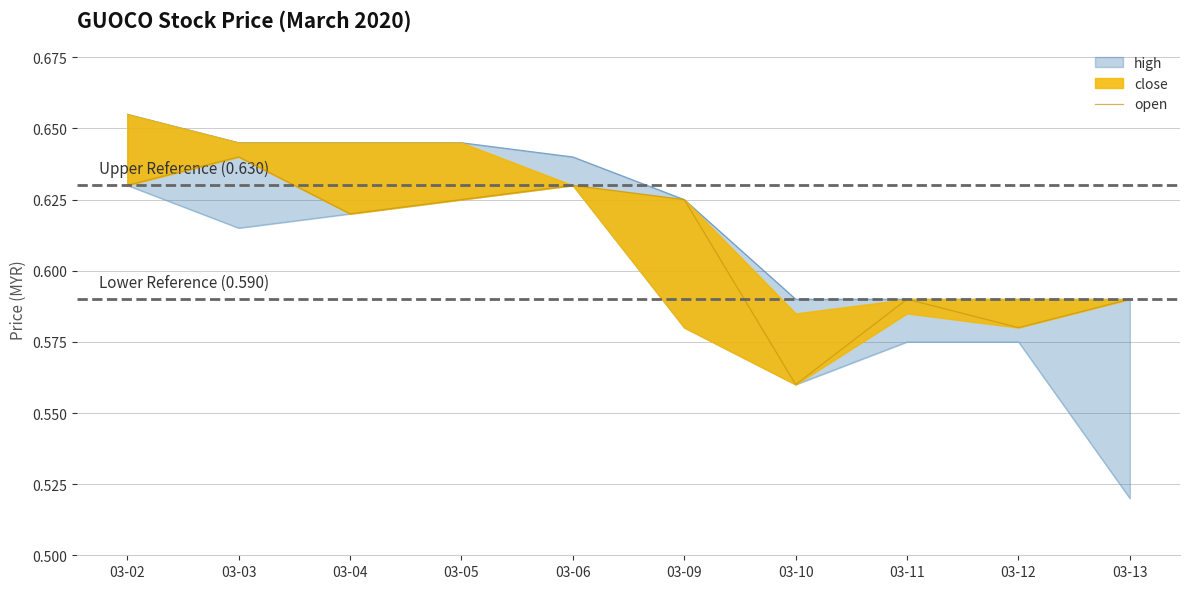

What is the value of the 7th point from the left?

0.6